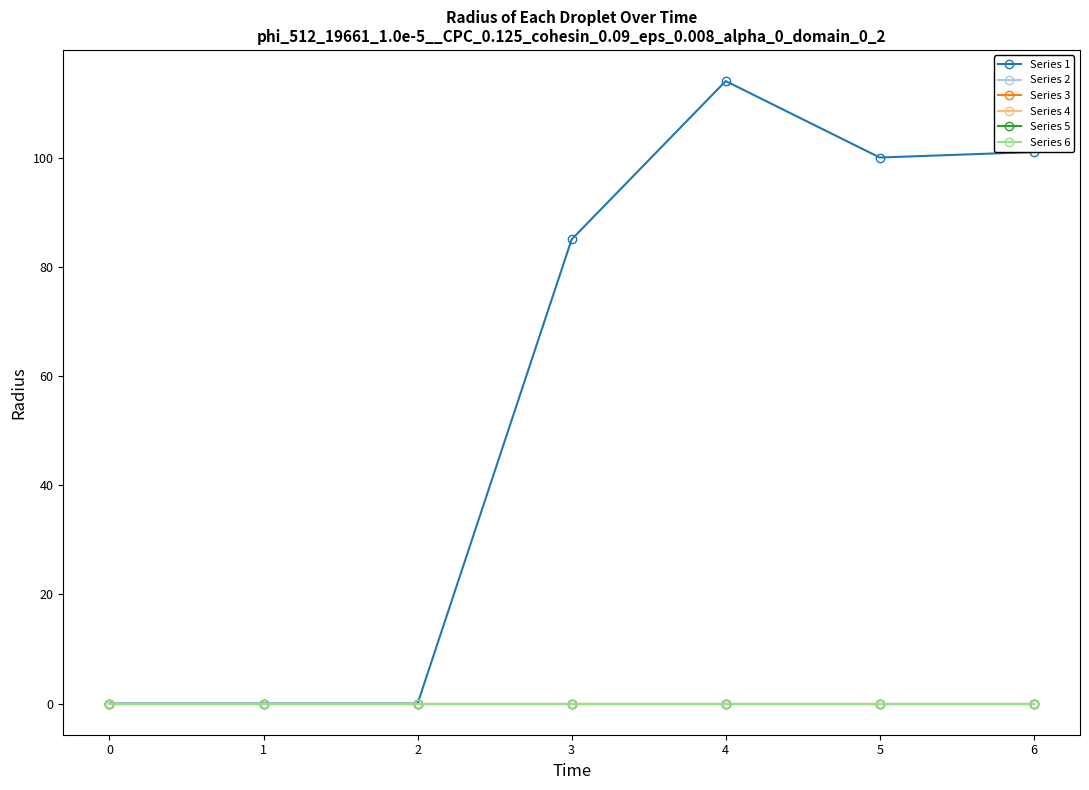

True or false: Series 6 and Series 5 cross at least once.

False